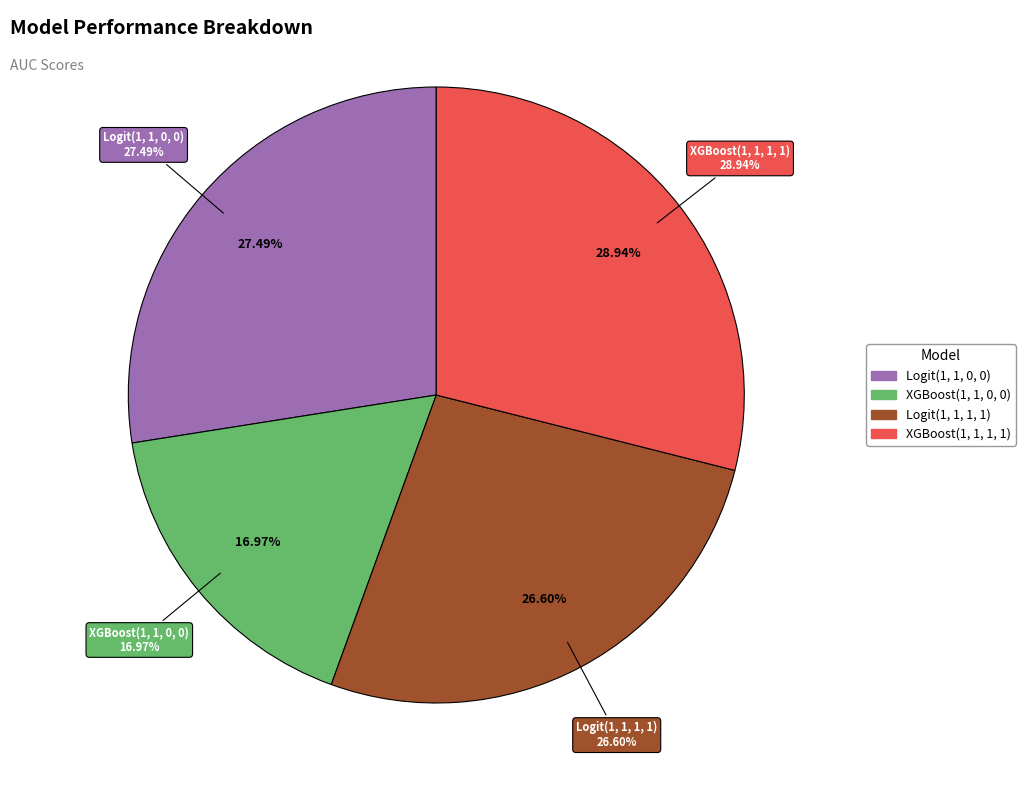

Rank the categories by value from highest to lowest.

XGBoost(1, 1, 1, 1), Logit(1, 1, 0, 0), Logit(1, 1, 1, 1), XGBoost(1, 1, 0, 0)